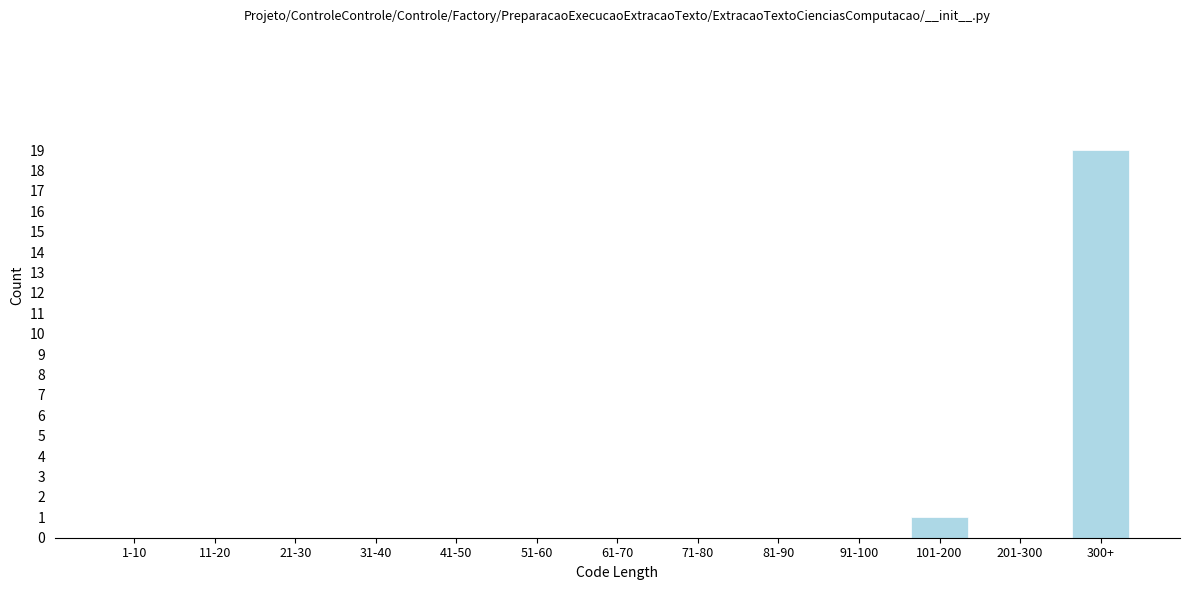

Reading left to right, list all the values displayed in this chart.

1-10=0	11-20=0	21-30=0	31-40=0	41-50=0	51-60=0	61-70=0	71-80=0	81-90=0	91-100=0	101-200=1	201-300=0	300+=19